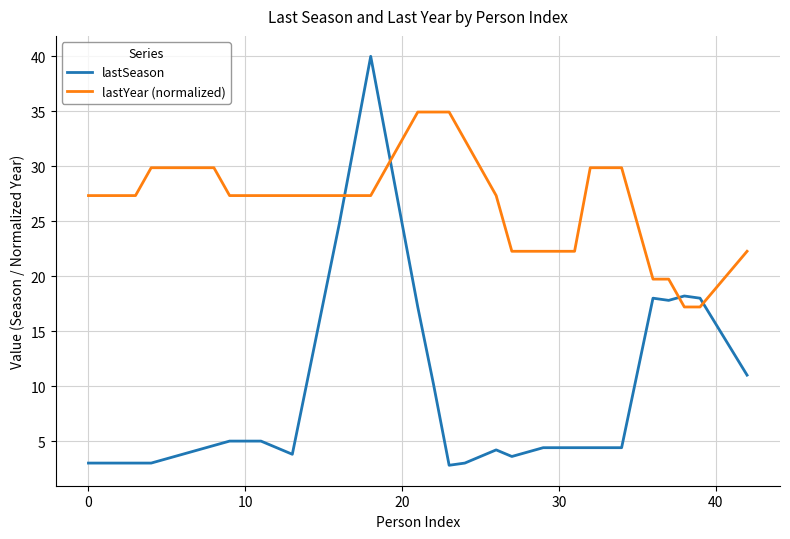

Which series has the largest total across all categories?

lastYear (normalized)